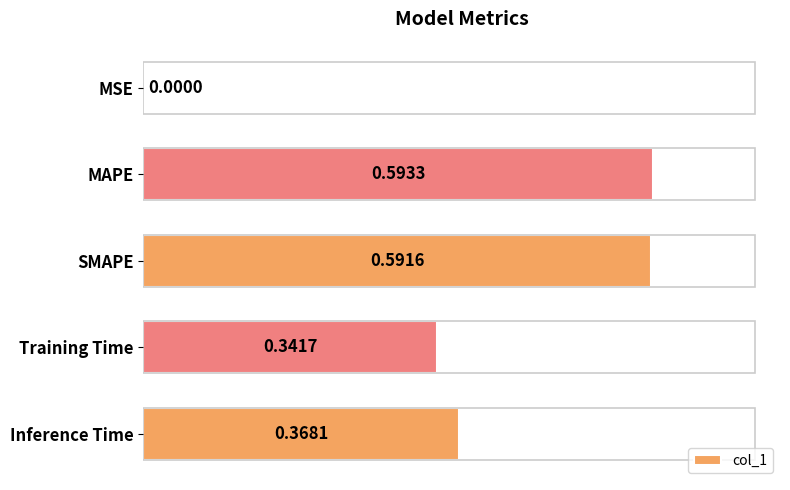

Which label corresponds to the largest value in the chart?

MAPE